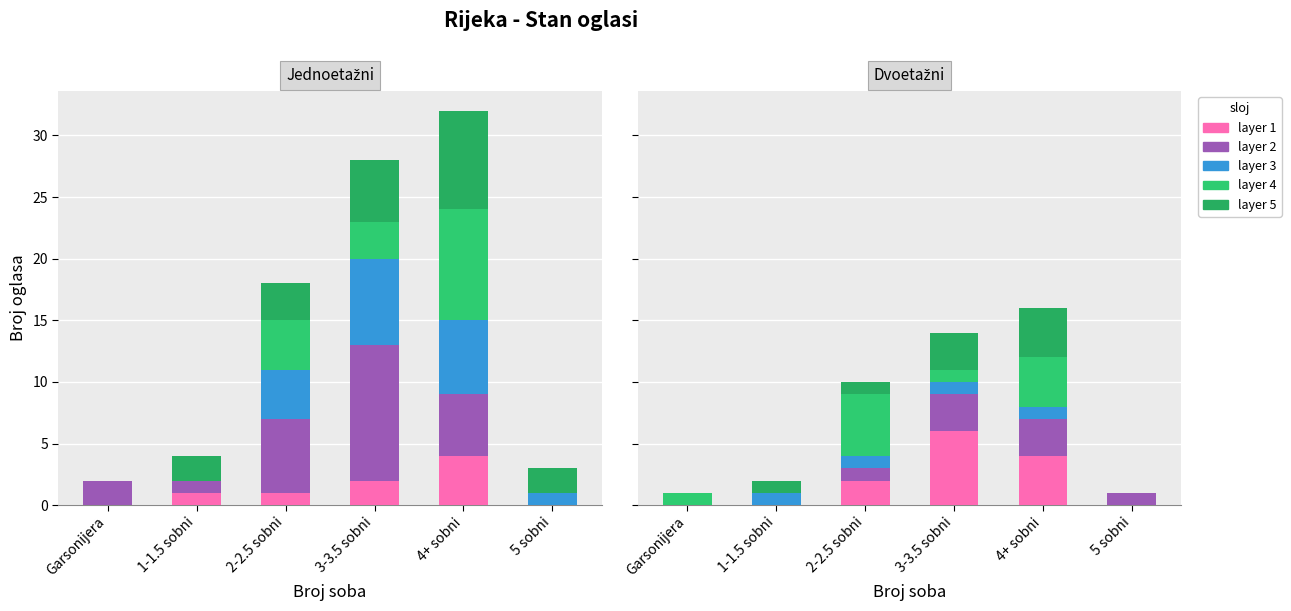

How many data points in layer 1 are less than 2?

3